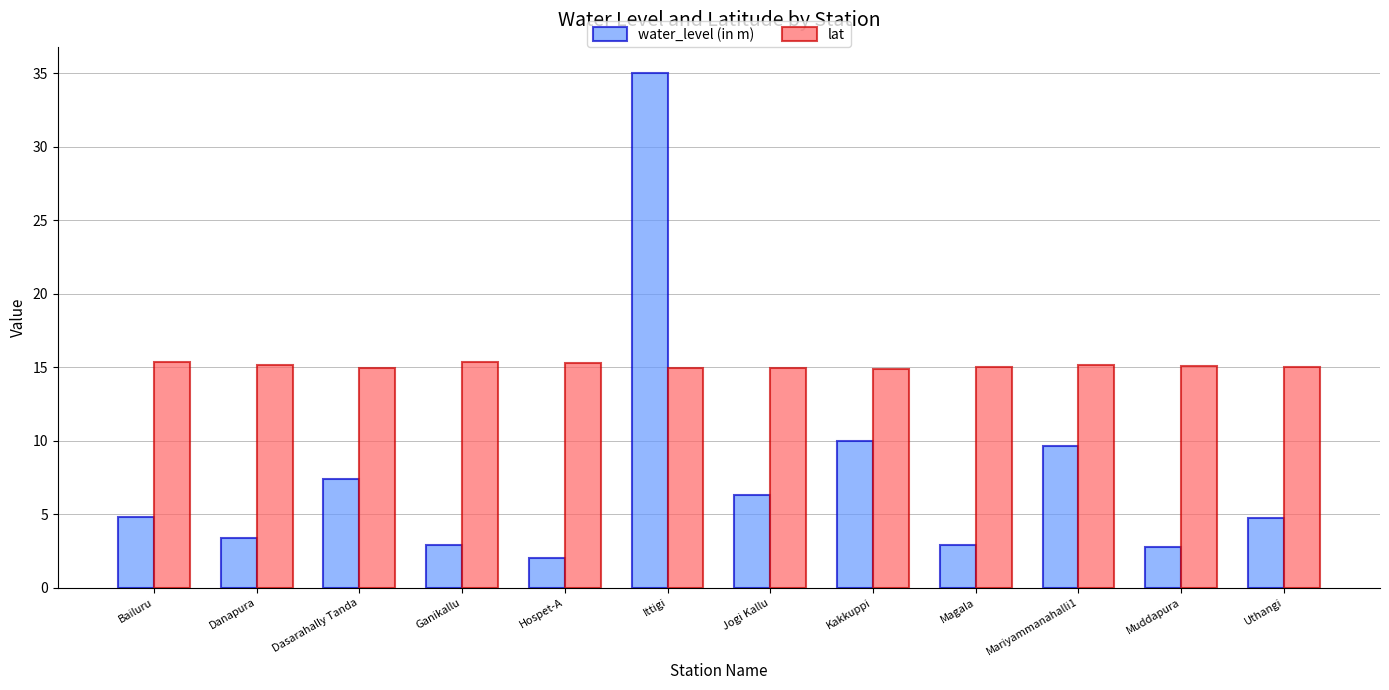

At how many categories does at least one series exceed 29?

1